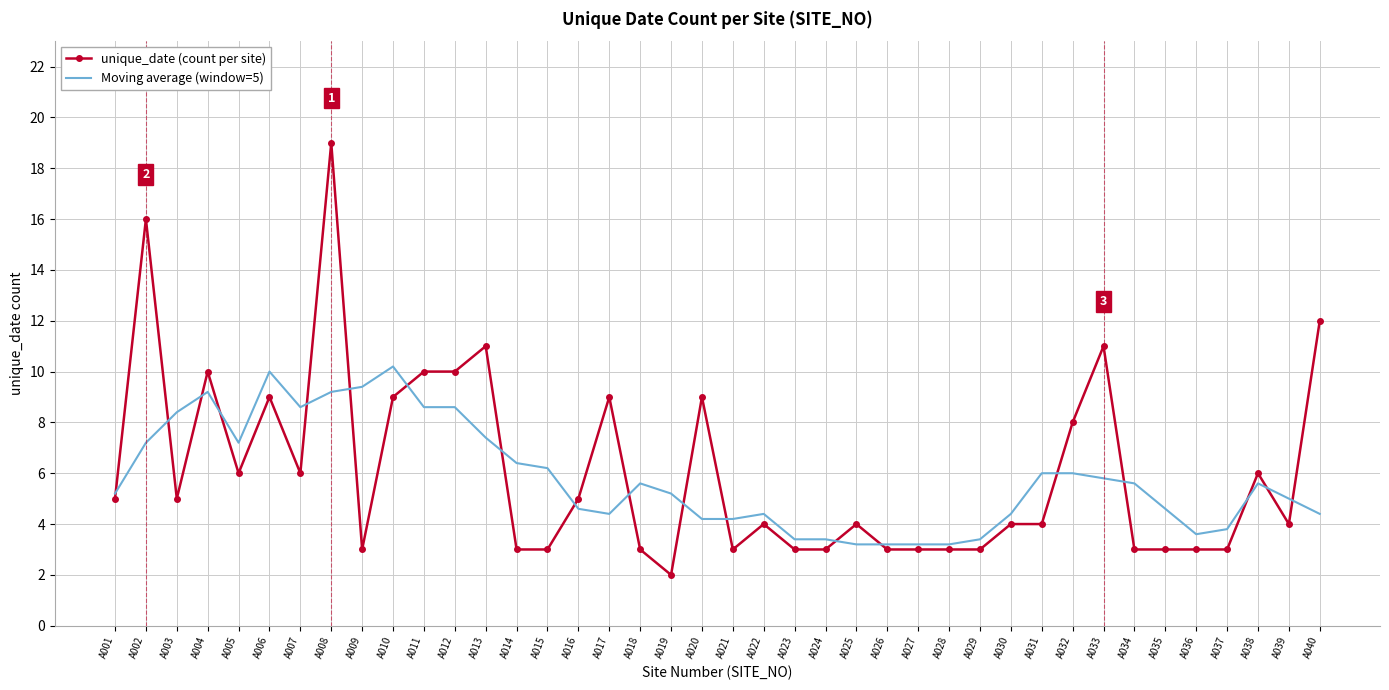

At A021, list the series in order from smallest to largest.

unique_date (count per site), Moving average (window=5)